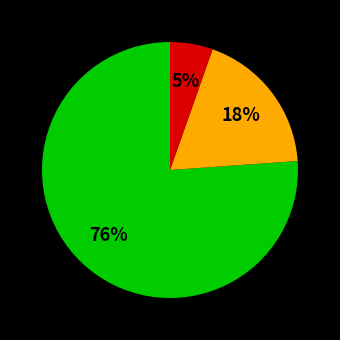

To the nearest percent, what is the average slice percentage?

33%